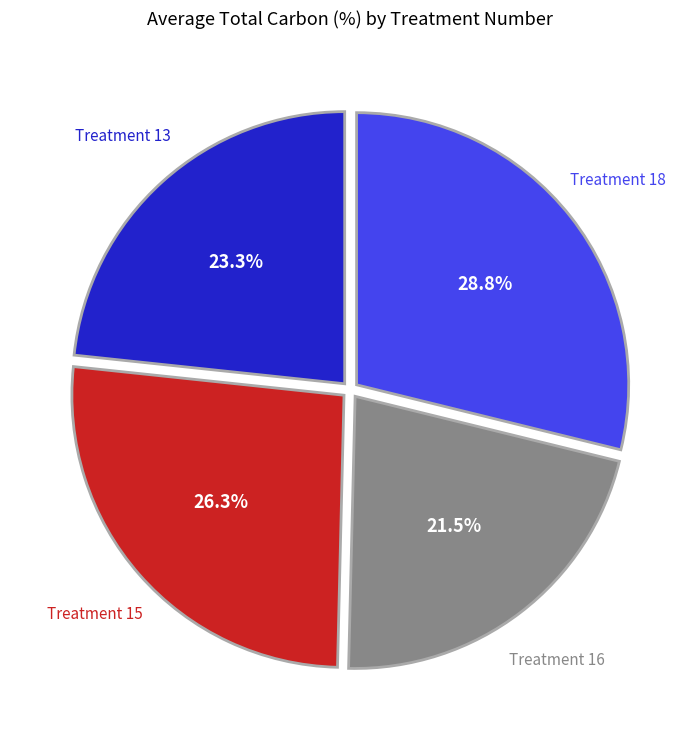

Combined, do Treatment 15 and Treatment 18 account for over 50%?

Yes